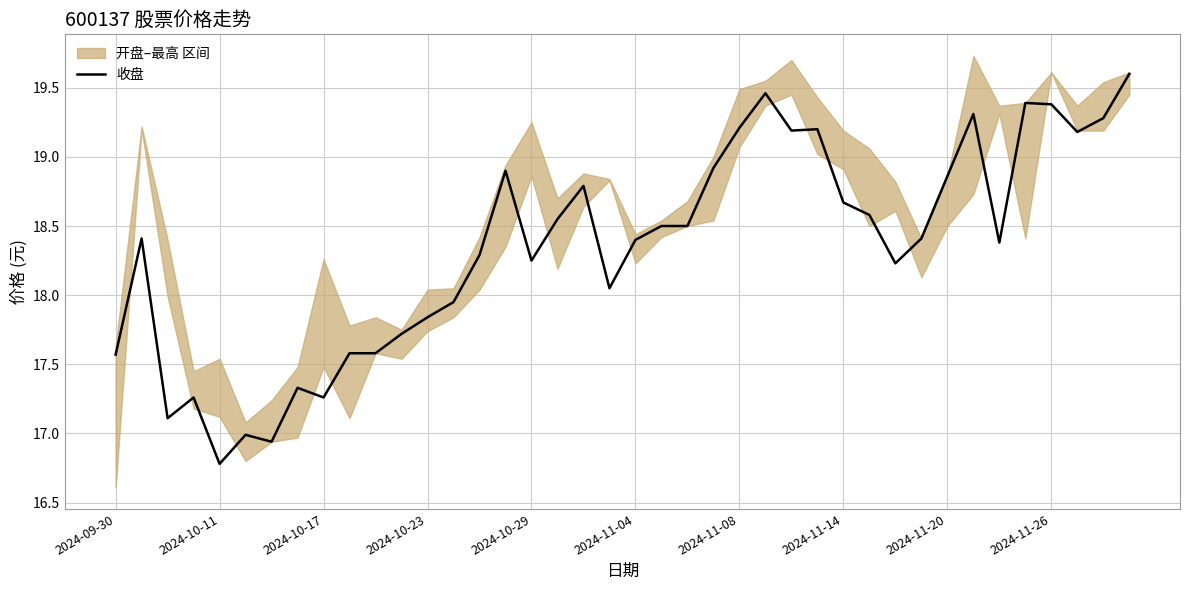

How many points are higher than both their immediate neighbors (excluding endpoints)?

10